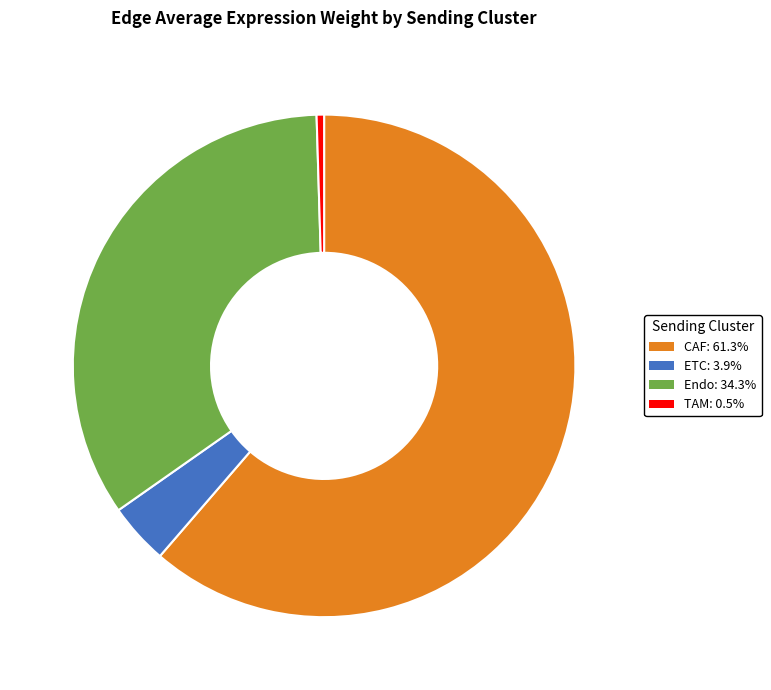

Approximately how many times larger is the value at CAF compared to Endo?

1.8